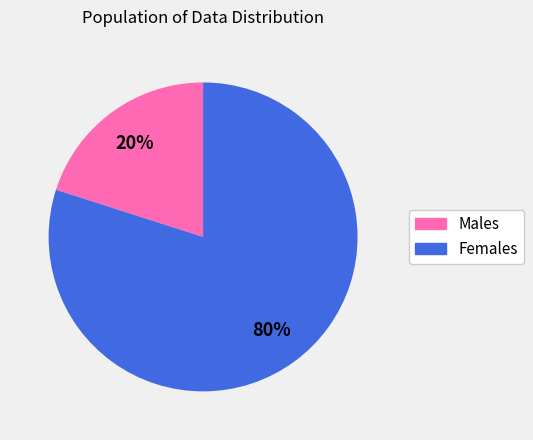

Is there a majority slice in this chart?

Yes